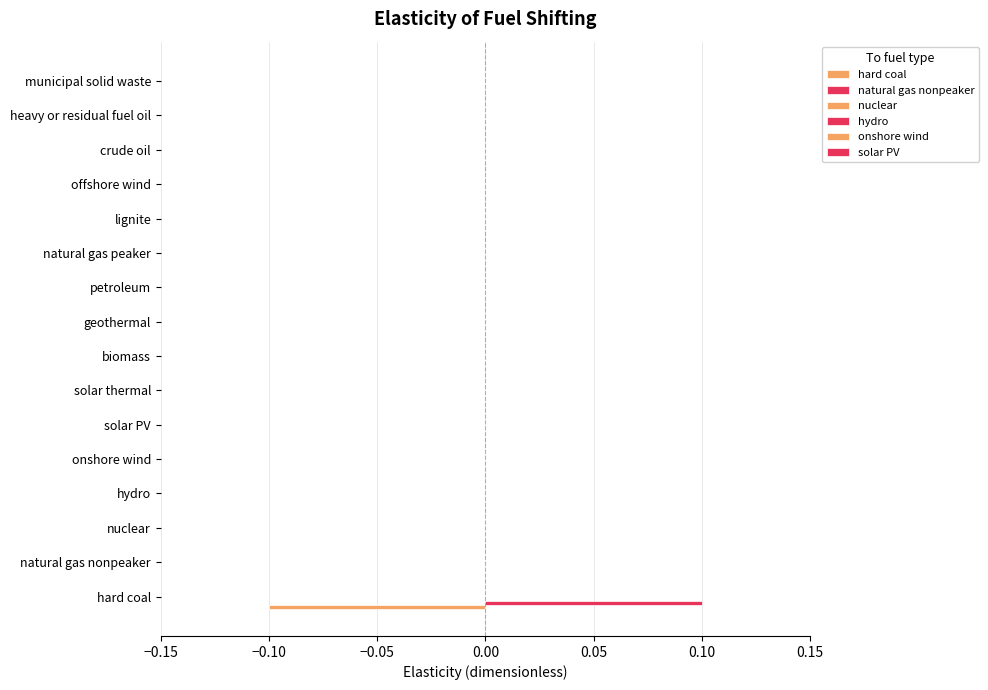

How many categories are shown in the chart?

16